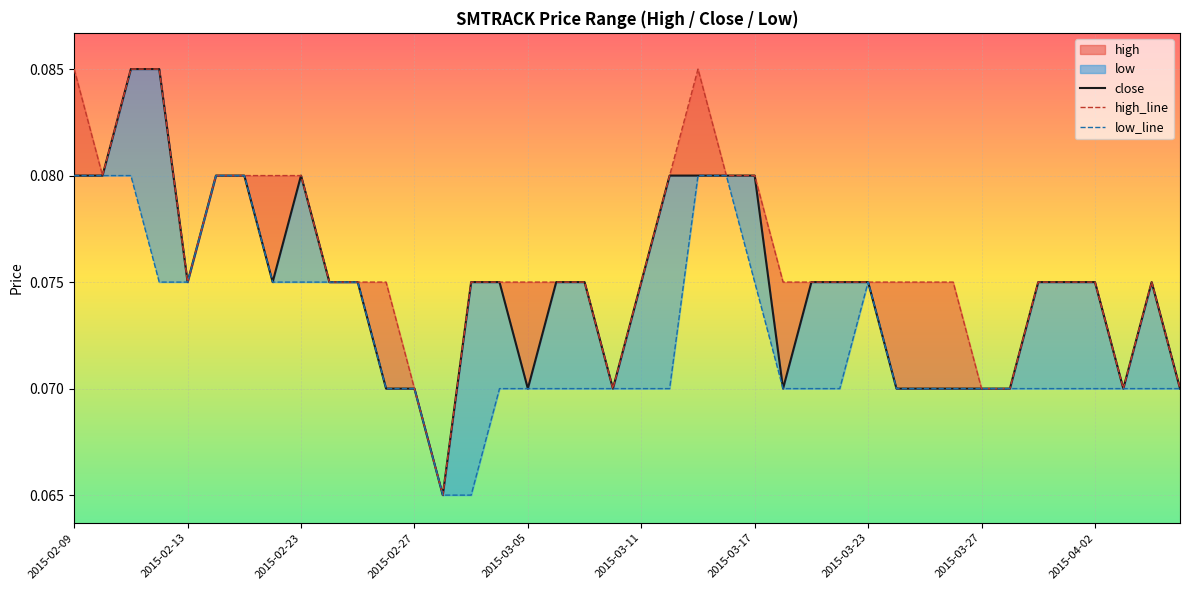

Is it true that low_line equals 0.1 at 2015-04-02?

False